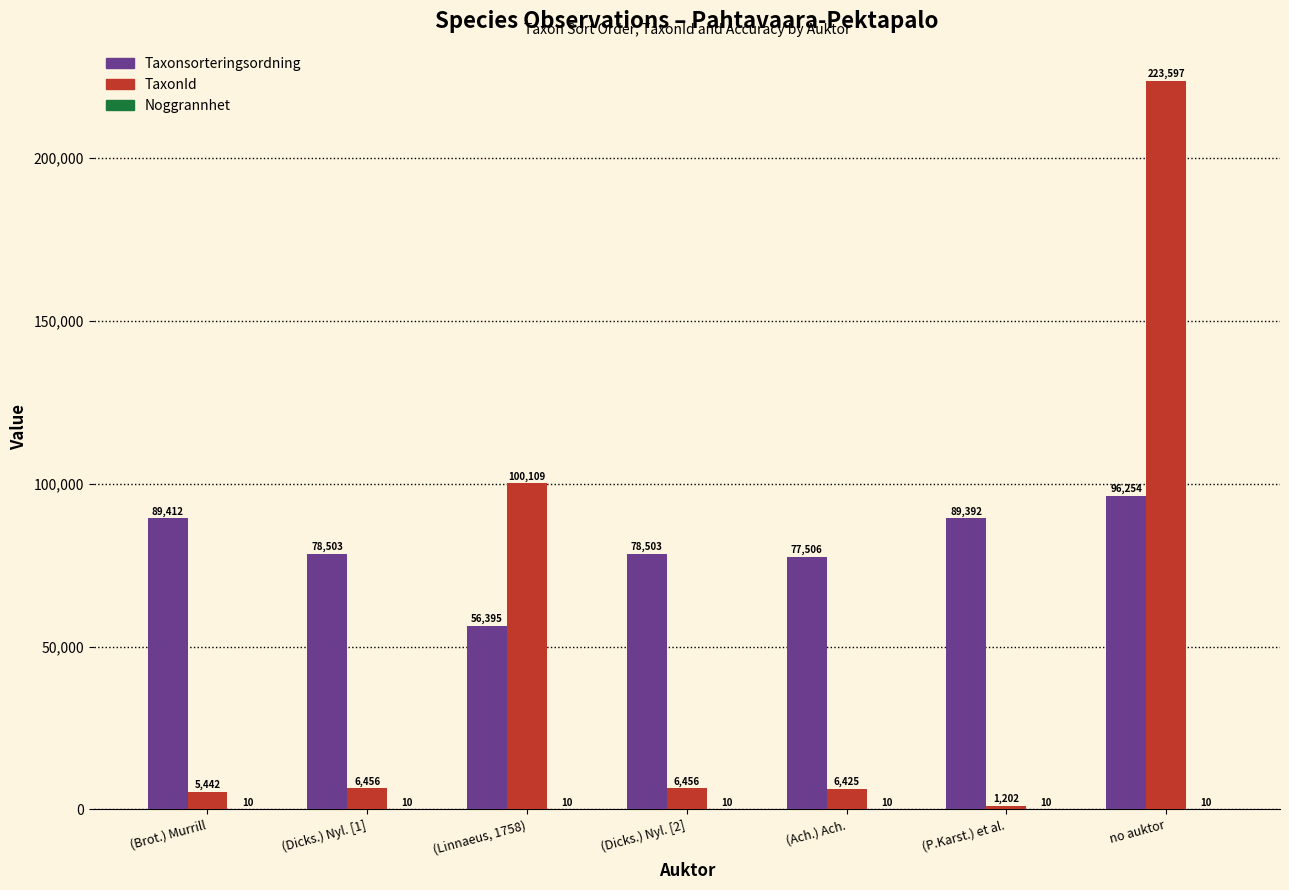

Are the bars horizontal?

No